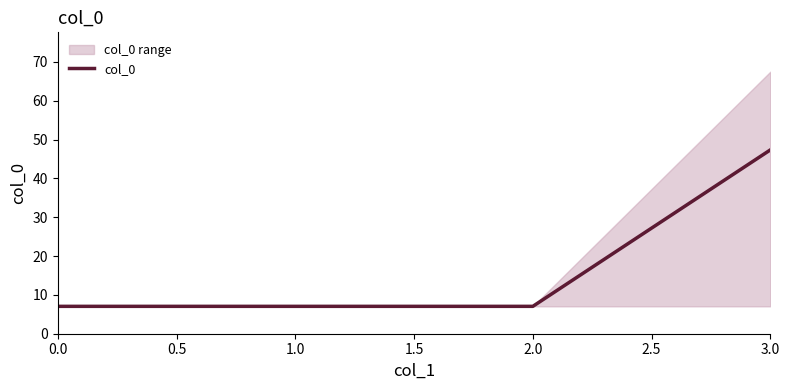

Reading left to right, extract all data points from this chart.

7.1	7.1	7.1	47.4